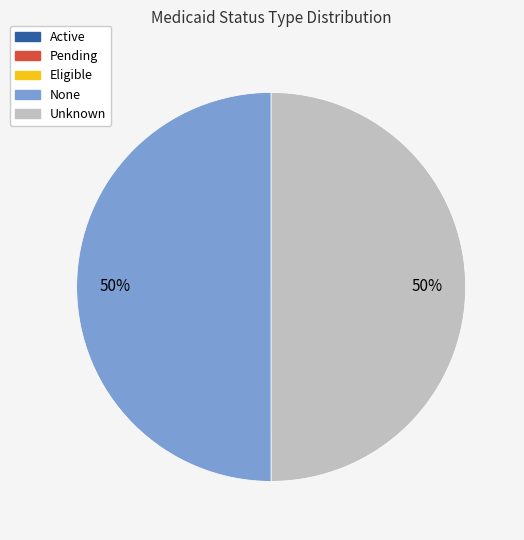

True or false: Unknown accounts for 50% of the total.

True